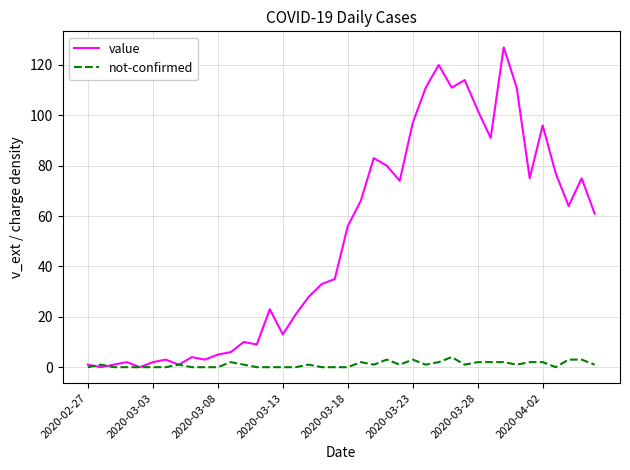

Rank the series by their average value, from highest to lowest.

value, not-confirmed